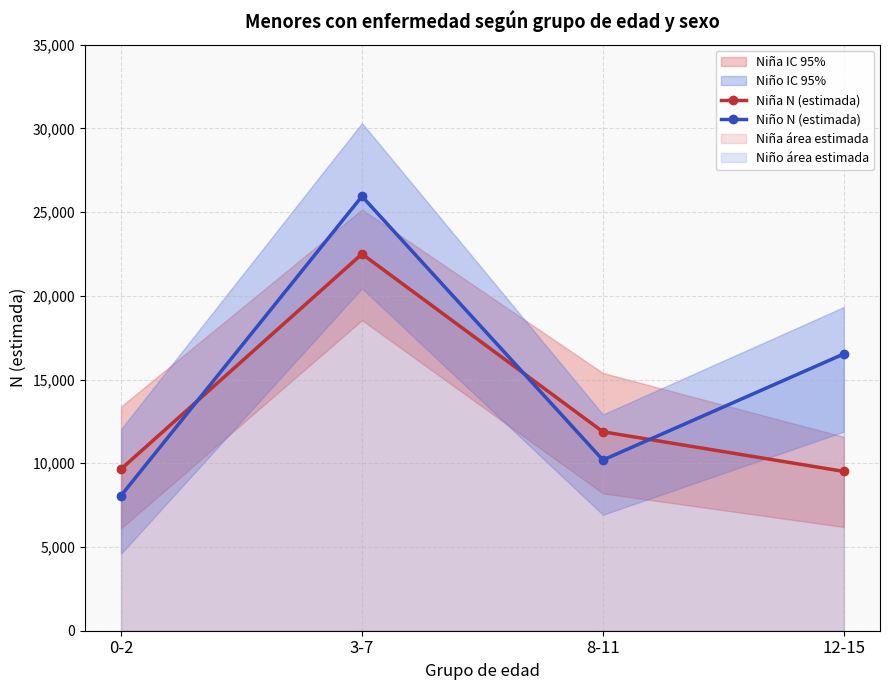

Which has a higher value, 8-11 or 12-15?

8-11